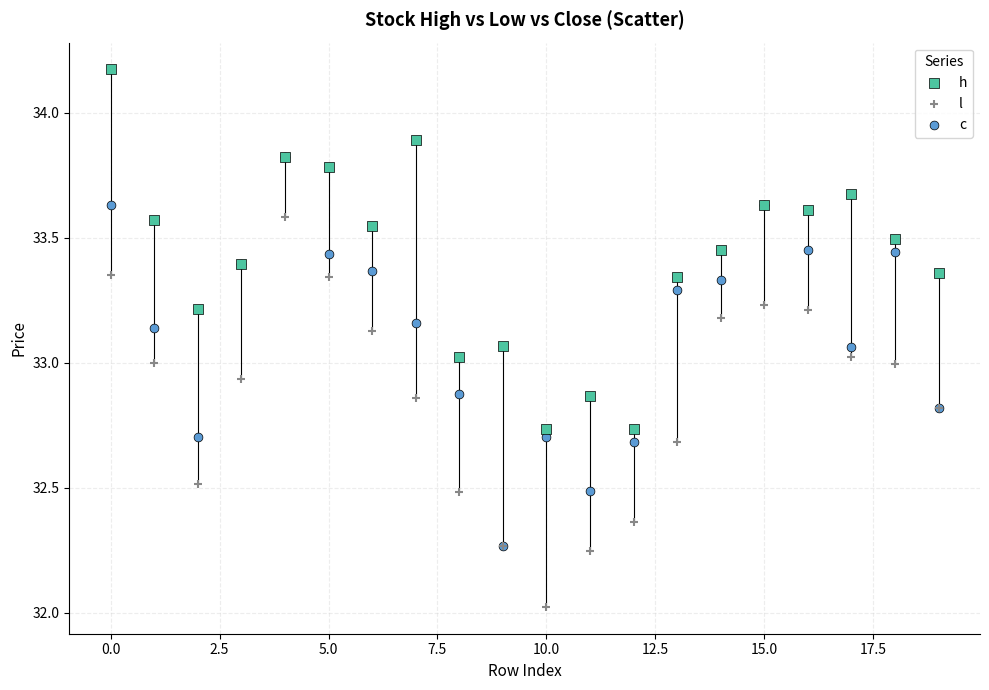

Which series reaches the maximum Y coordinate?

h